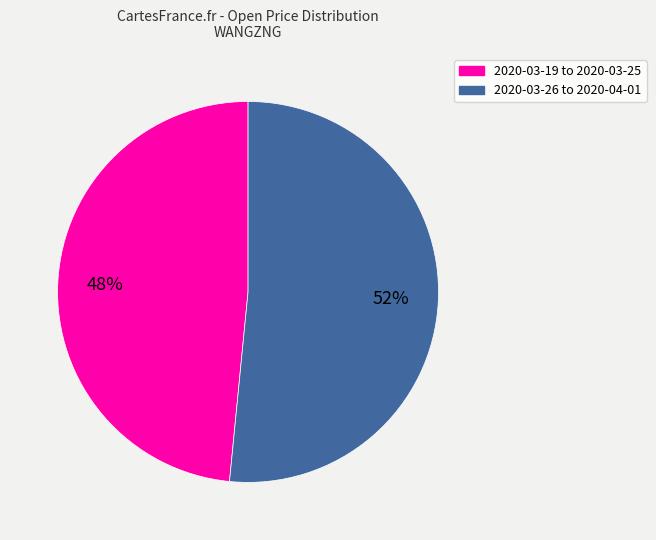

To the nearest percent, what is the average slice percentage?

50%